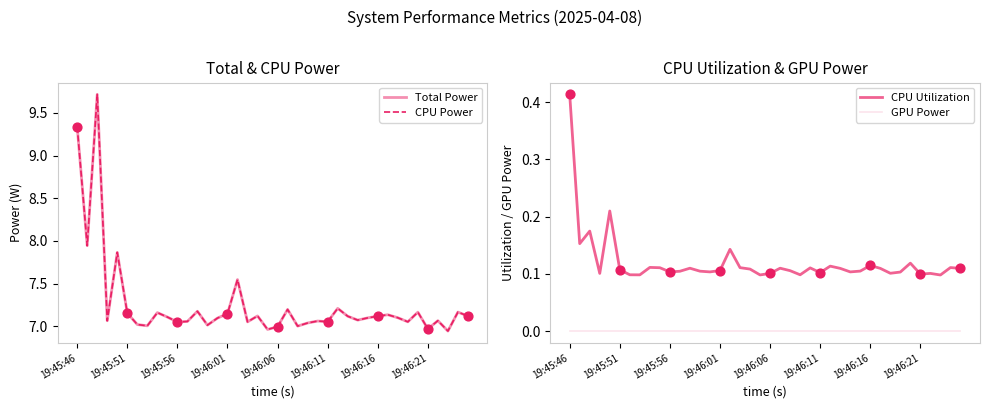

Which series has the largest Y range (max minus min)?

Total Power